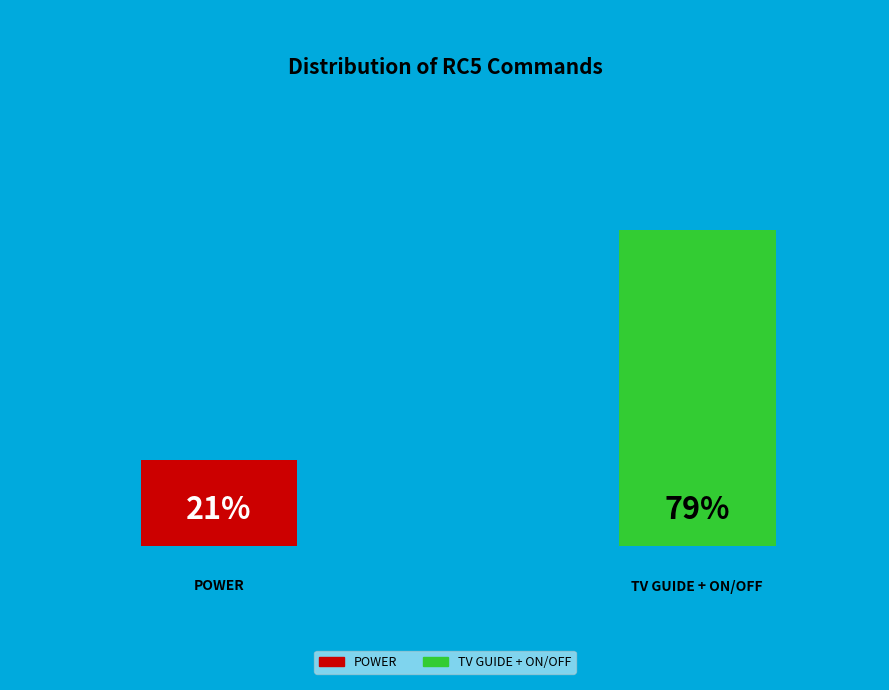

How many segments does this pie chart have?

2